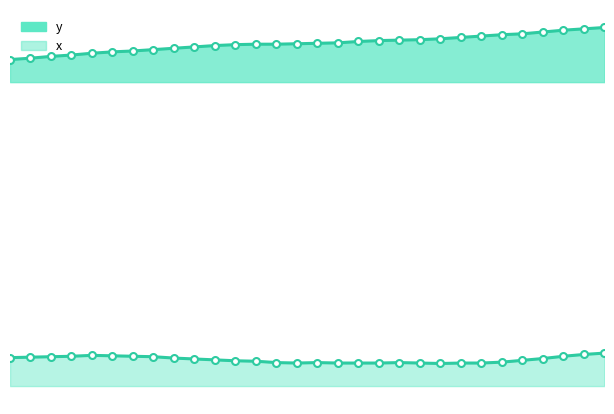

What is the average value of the x series?

285